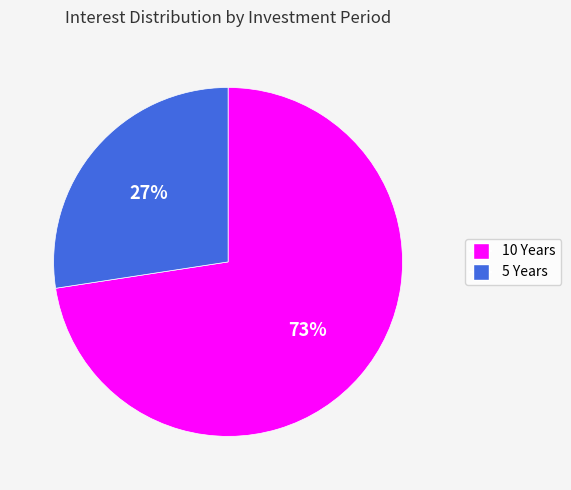

To the nearest percent, what portion does 10 Years represent?

73%